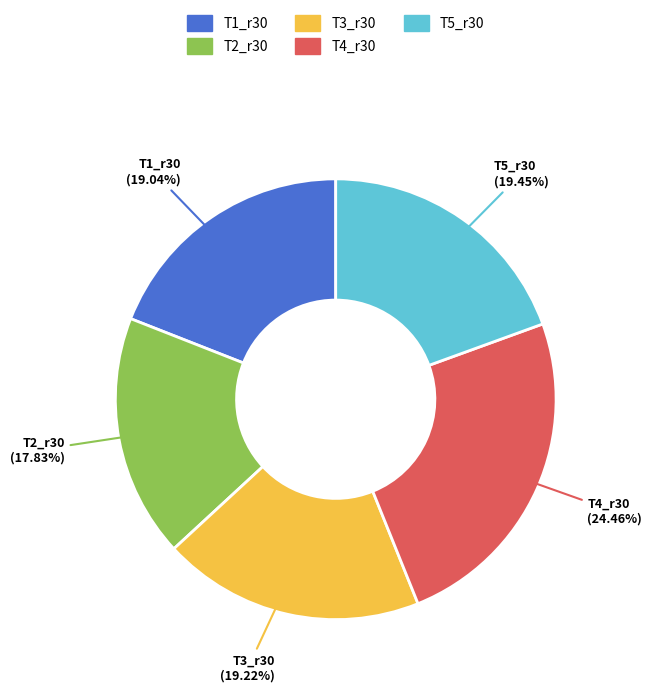

What percentage is the T2_r30 slice, to the nearest percent?

18%